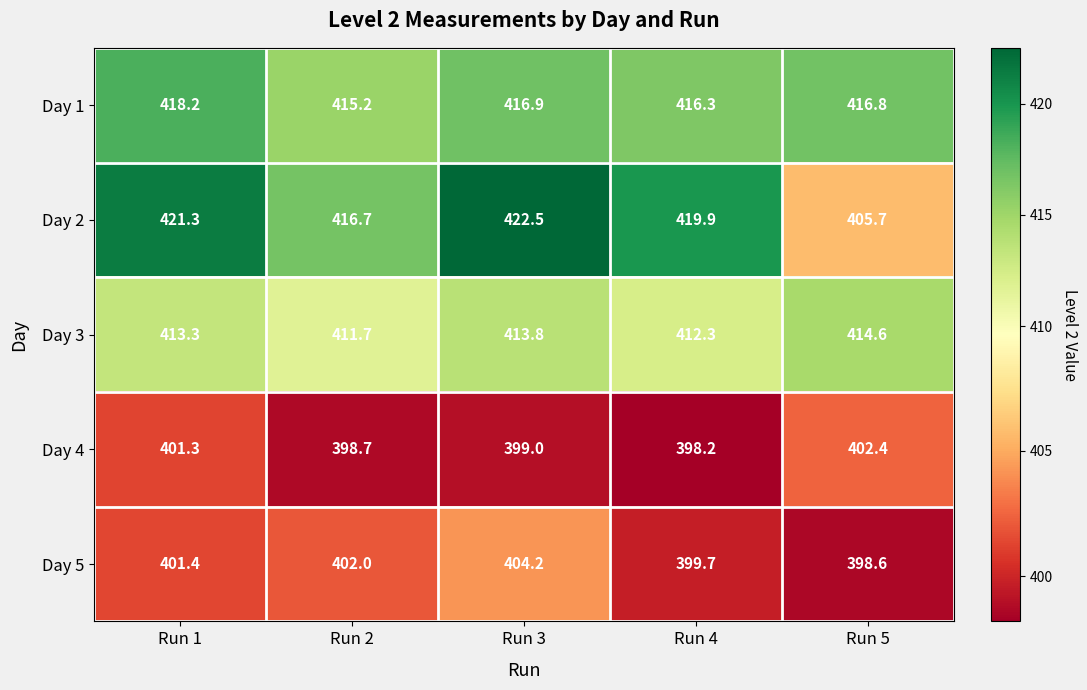

Which series changed the most between Run 1 and Run 3?

Day 5